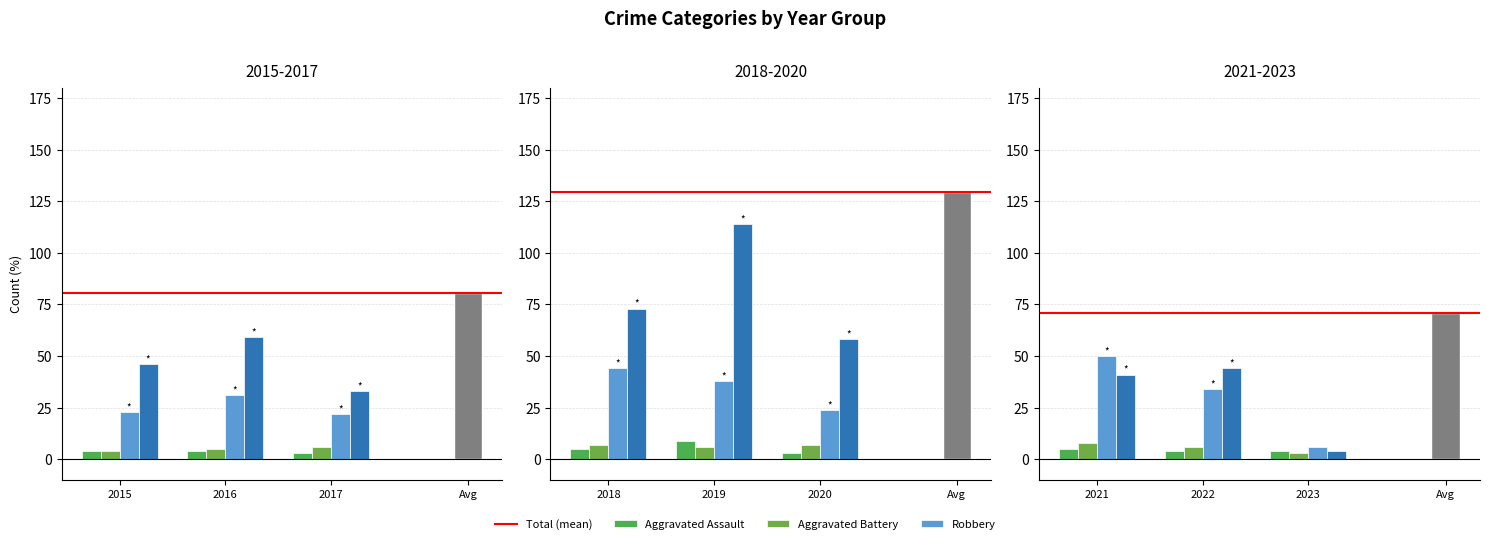

How many Aggravated Battery values are between 5 and 7?

6